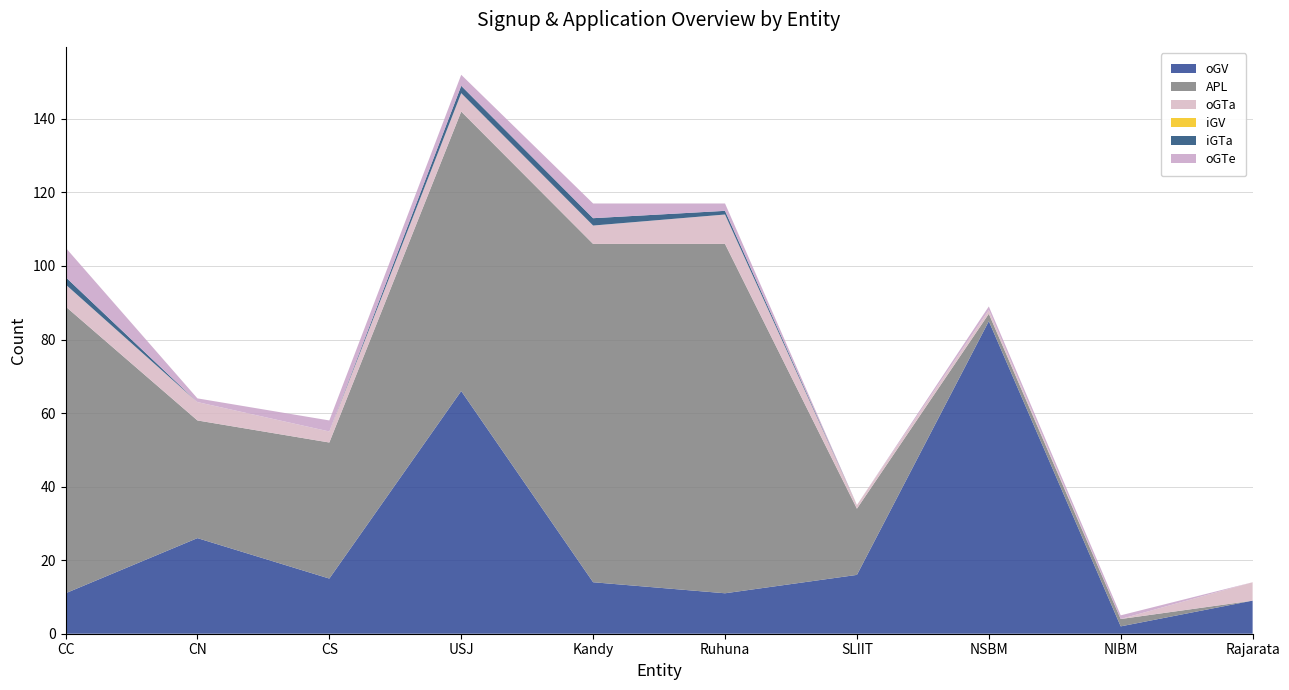

Reading left to right, extract all data points from this chart.

oGV: 11	26	15	66	14	11	16	85	2	9
APL: 78	32	37	76	92	95	18	2	2	0
oGTa: 6	5	3	5	5	8	1	1	0	5
iGV: 0	0	0	0	0	0	0	0	0	0
iGTa: 2	0	0	2	2	1	0	0	0	0
oGTe: 8	1	3	3	4	2	0	1	1	0